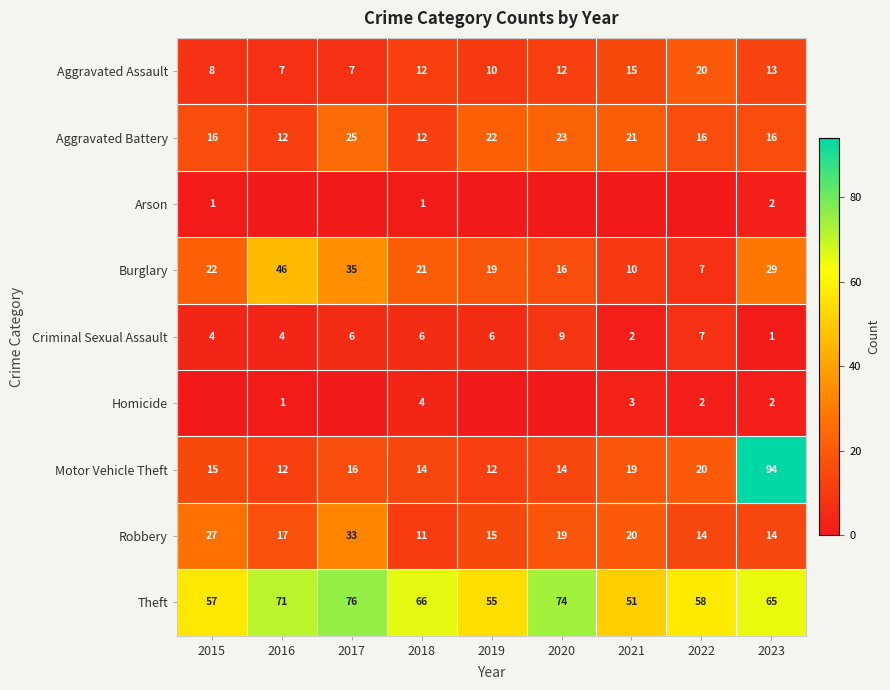

How many distinct data groups are displayed?

9